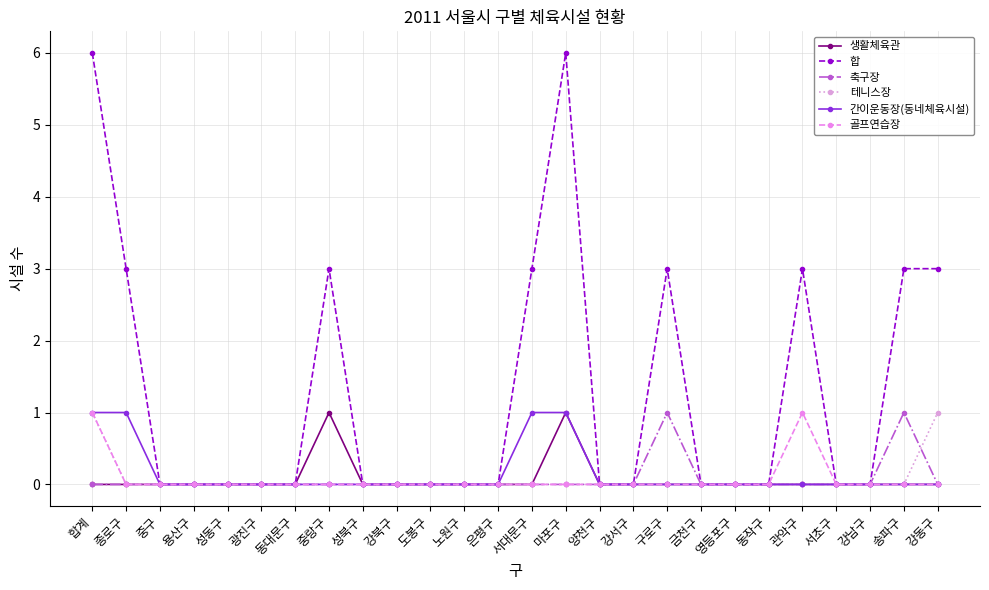

What is the difference between the 간이운동장(동네체육시설) values at 구로구 and 종로구?

1